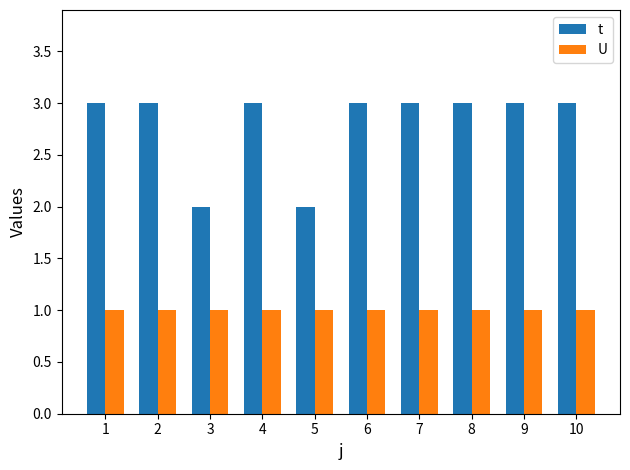

True or false: U has a value of 1 at 3.

True